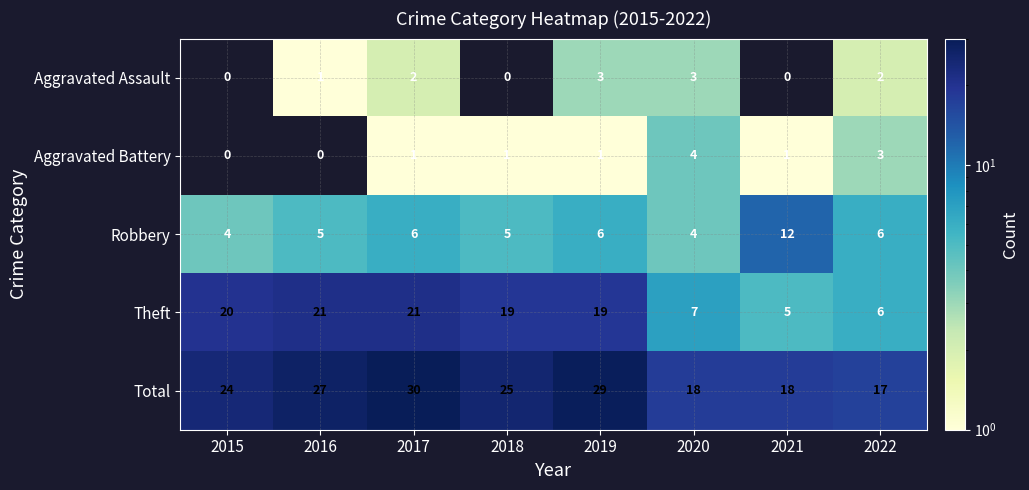

List the series in order of their peak value, lowest first.

Aggravated Assault, Aggravated Battery, Robbery, Theft, Total